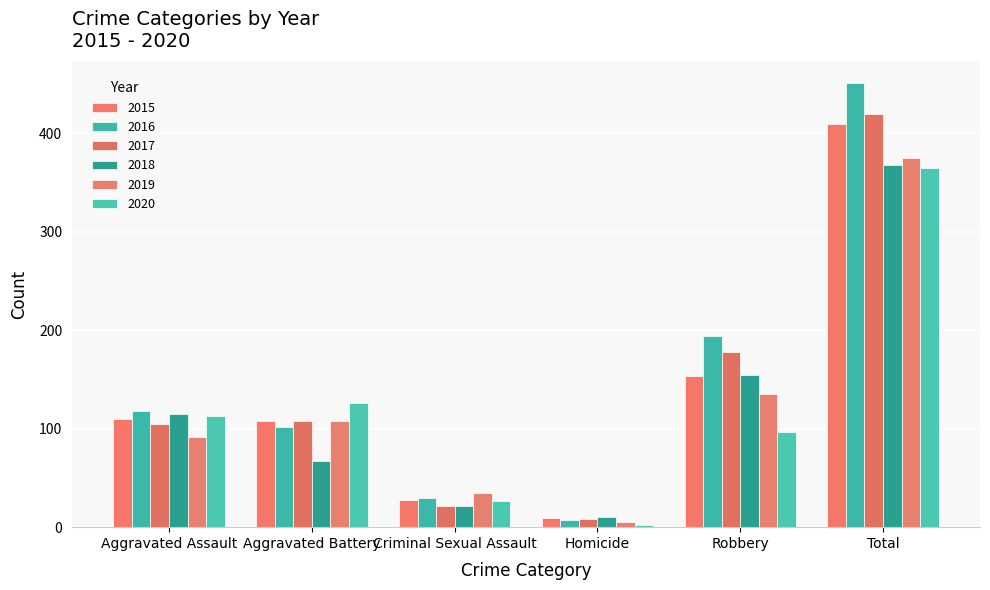

Reading right to left, what are all the values shown in this chart?

2015: 409	154	9	28	108	110
2016: 451	194	7	30	102	118
2017: 420	178	8	21	108	105
2018: 368	155	10	21	67	115
2019: 375	135	5	35	108	92
2020: 365	97	2	27	126	113